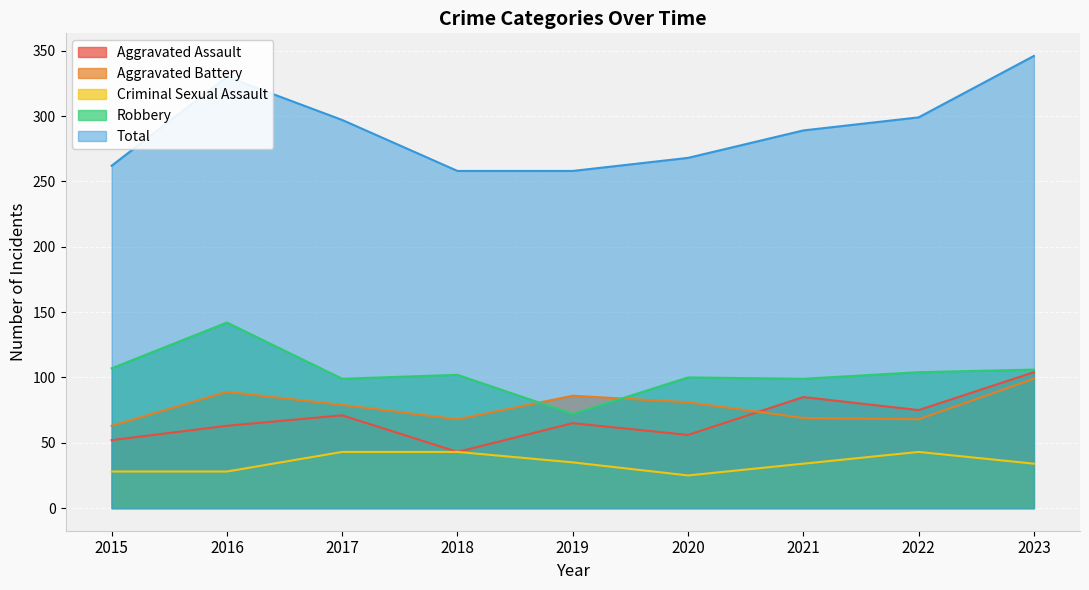

List the labels in order of Aggravated Assault value, smallest first.

2018, 2015, 2020, 2016, 2019, 2017, 2022, 2021, 2023